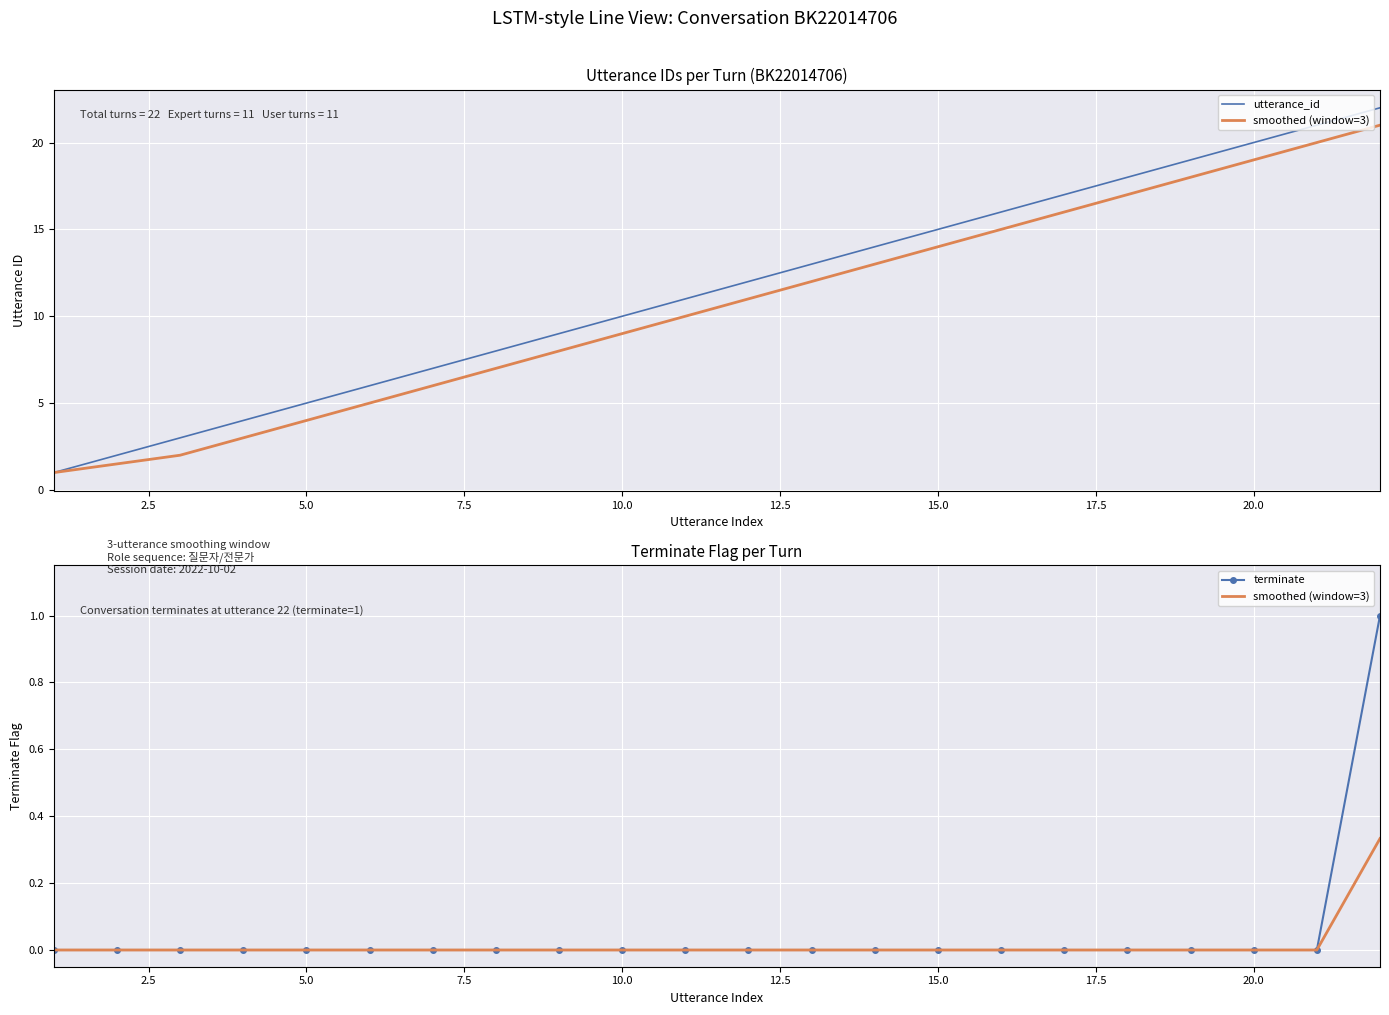

What is the difference between the second highest and second lowest values in the utterance_id series?

19.0